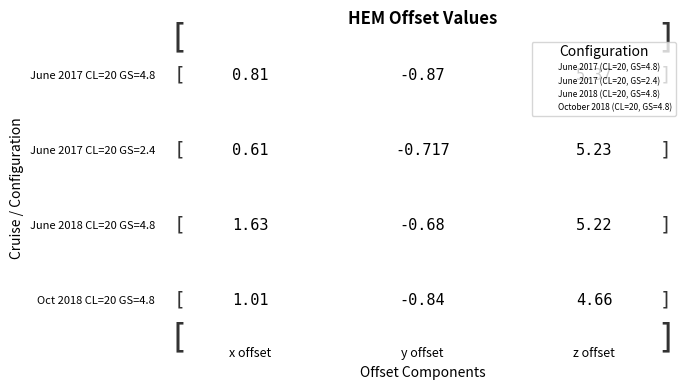

How many negative values does the June 2017 (CL=20, GS=2.4) series have?

1